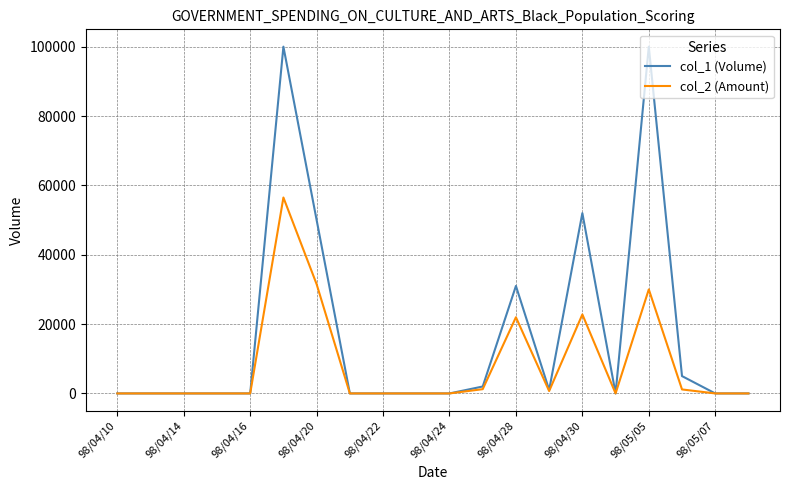

What is the greatest value displayed?

100000